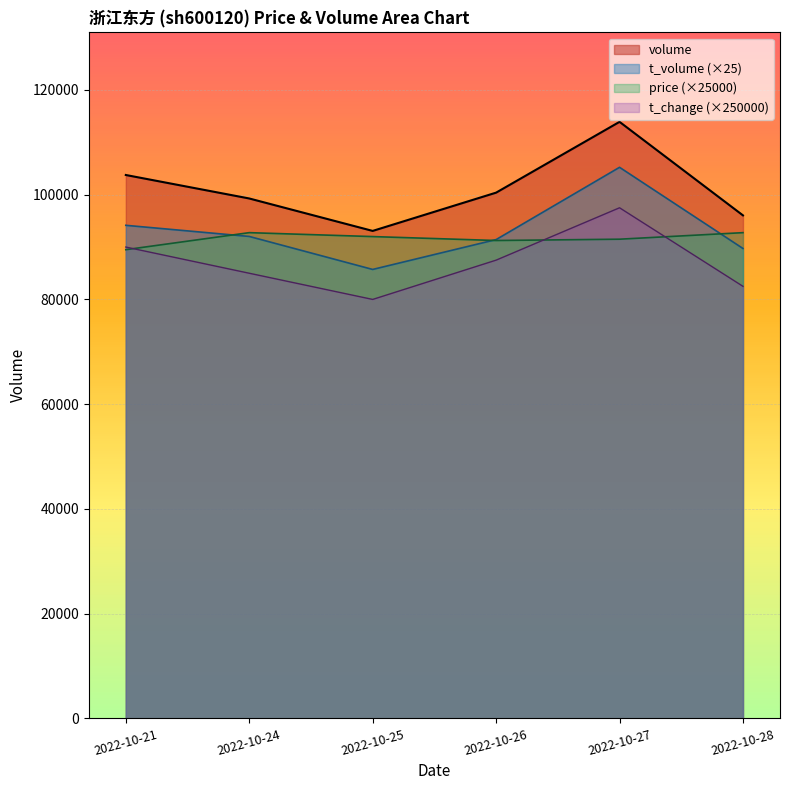

Reading right to left, what are all the values shown in this chart?

price: 2022-10-28=92750	2022-10-27=91500	2022-10-26=91250	2022-10-25=92000	2022-10-24=92750	2022-10-21=89500
volume: 2022-10-28=96046	2022-10-27=113906	2022-10-26=100389	2022-10-25=93082	2022-10-24=99275	2022-10-21=103759
t_volume: 2022-10-28=89725	2022-10-27=105225	2022-10-26=91425	2022-10-25=85725	2022-10-24=92025	2022-10-21=94150
t_change: 2022-10-28=82500	2022-10-27=97500	2022-10-26=87500	2022-10-25=80000	2022-10-24=85000	2022-10-21=90000